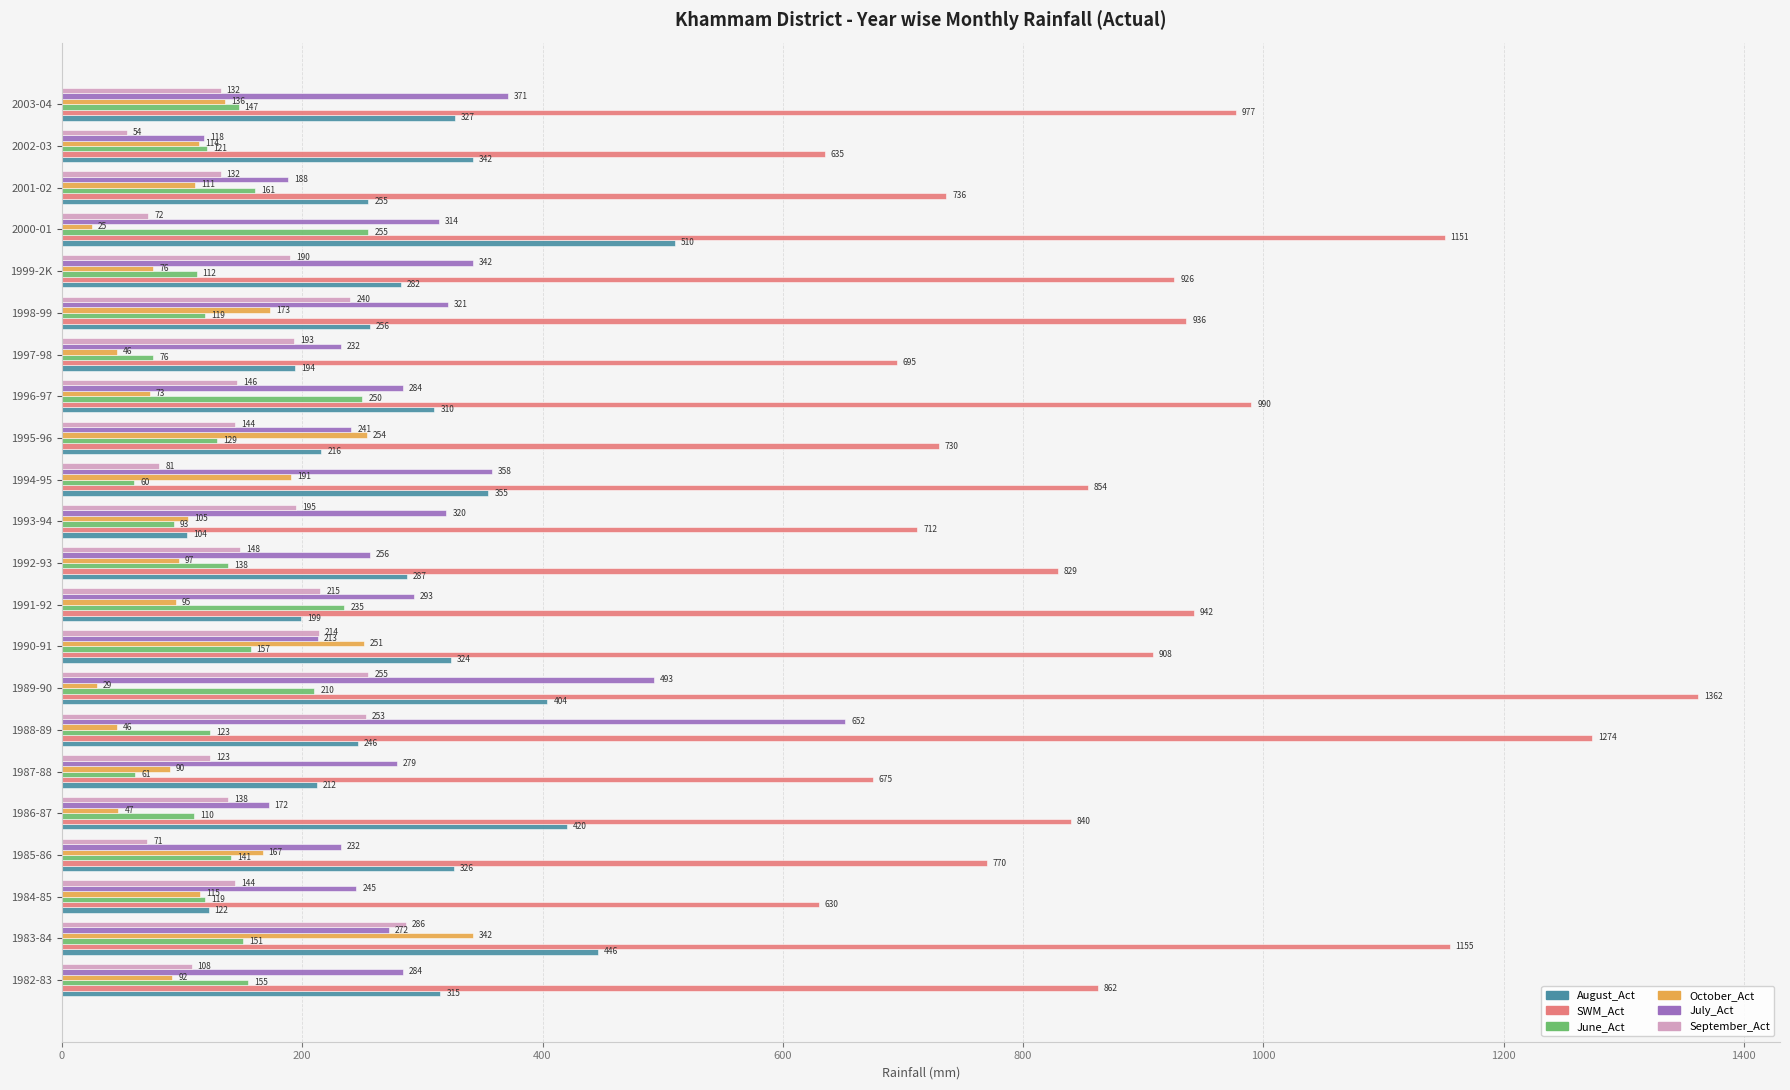

What value does the SWM_Act series have at 1989-90, to the nearest 100?

1400